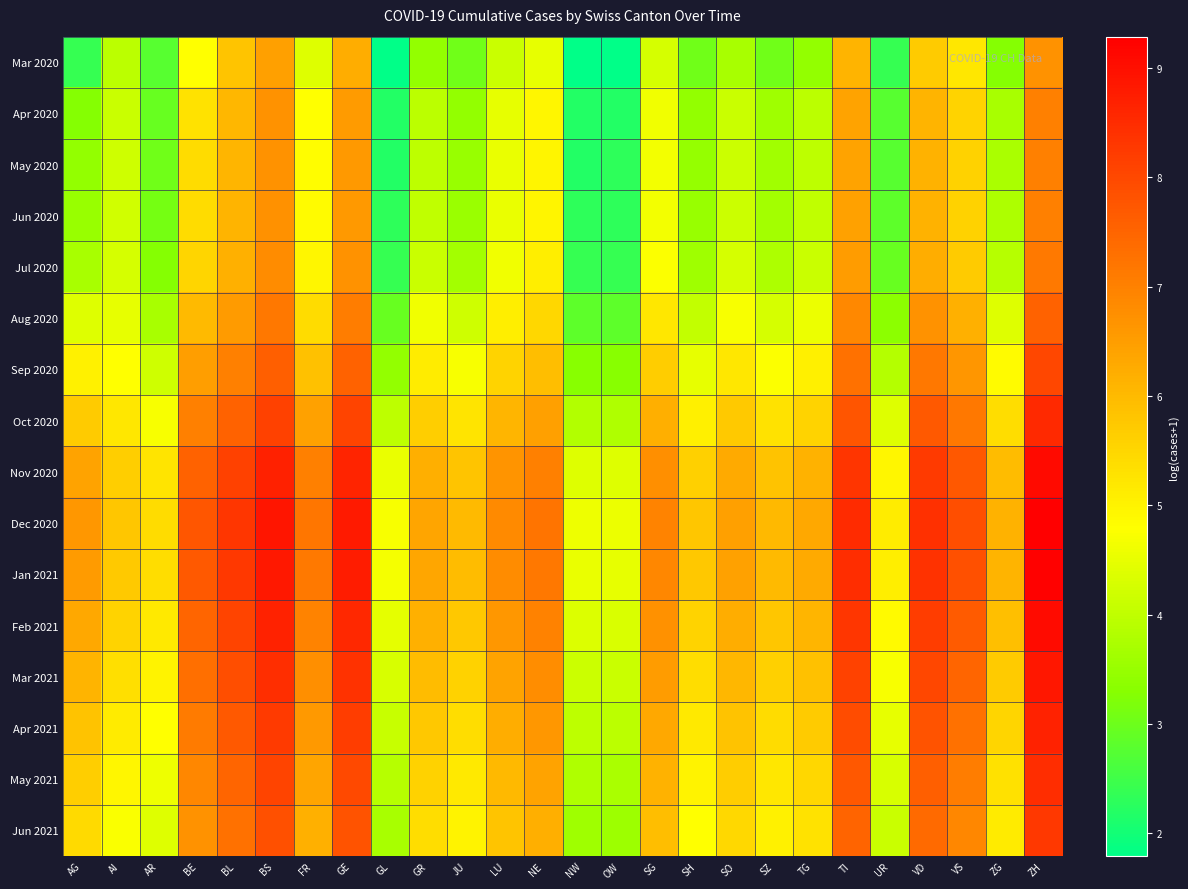

Reading left to right, what are all the values shown in this chart?

Mar 2020: AG=2.4	AI=3.9	AR=2.8	BE=4.8	BL=5.8	BS=6.5	FR=4.4	GE=6.2	GL=1.8	GR=3.4	JU=3.0	LU=4.1	NE=4.5	NW=1.8	OW=1.8	SG=4.3	SH=3.0	SO=3.7	SZ=3.0	TG=3.4	TI=6.1	UR=2.4	VD=5.7	VS=5.2	ZG=3.3	ZH=6.7
Apr 2020: AG=3.3	AI=4.1	AR=2.9	BE=5.3	BL=6.0	BS=6.7	FR=4.8	GE=6.6	GL=2.2	GR=3.9	JU=3.4	LU=4.5	NE=4.9	NW=2.2	OW=2.2	SG=4.6	SH=3.4	SO=4.1	SZ=3.6	TG=3.9	TI=6.4	UR=2.8	VD=6.1	VS=5.6	ZG=3.7	ZH=7.0
May 2020: AG=3.4	AI=4.2	AR=3.0	BE=5.4	BL=6.1	BS=6.7	FR=4.8	GE=6.6	GL=2.2	GR=4.0	JU=3.5	LU=4.5	NE=5.0	NW=2.2	OW=2.3	SG=4.6	SH=3.5	SO=4.1	SZ=3.6	TG=4.0	TI=6.4	UR=2.8	VD=6.1	VS=5.6	ZG=3.7	ZH=7.0
Jun 2020: AG=3.5	AI=4.2	AR=3.1	BE=5.4	BL=6.1	BS=6.7	FR=4.8	GE=6.6	GL=2.3	GR=4.0	JU=3.5	LU=4.5	NE=5.0	NW=2.3	OW=2.3	SG=4.6	SH=3.5	SO=4.2	SZ=3.6	TG=4.0	TI=6.4	UR=2.8	VD=6.1	VS=5.6	ZG=3.8	ZH=7.0
Jul 2020: AG=3.7	AI=4.3	AR=3.3	BE=5.5	BL=6.2	BS=6.8	FR=4.9	GE=6.7	GL=2.4	GR=4.1	JU=3.7	LU=4.6	NE=5.1	NW=2.4	OW=2.4	SG=4.8	SH=3.6	SO=4.3	SZ=3.8	TG=4.1	TI=6.5	UR=2.9	VD=6.2	VS=5.7	ZG=3.9	ZH=7.1
Aug 2020: AG=4.4	AI=4.5	AR=3.7	BE=6.0	BL=6.6	BS=7.2	FR=5.4	GE=7.1	GL=2.9	GR=4.6	JU=4.2	LU=5.1	NE=5.5	NW=2.8	OW=2.8	SG=5.2	SH=4.0	SO=4.7	SZ=4.3	TG=4.6	TI=6.9	UR=3.4	VD=6.7	VS=6.2	ZG=4.4	ZH=7.6
Sep 2020: AG=5.0	AI=4.8	AR=4.2	BE=6.5	BL=7.0	BS=7.6	FR=5.9	GE=7.6	GL=3.4	GR=5.1	JU=4.7	LU=5.6	NE=5.9	NW=3.3	OW=3.3	SG=5.7	SH=4.5	SO=5.2	SZ=4.8	TG=5.0	TI=7.3	UR=3.9	VD=7.2	VS=6.6	ZG=4.9	ZH=8.0
Oct 2020: AG=5.7	AI=5.2	AR=4.7	BE=7.0	BL=7.6	BS=8.1	FR=6.4	GE=8.1	GL=4.0	GR=5.6	JU=5.3	LU=6.1	NE=6.5	NW=3.8	OW=3.8	SG=6.2	SH=5.0	SO=5.7	SZ=5.3	TG=5.6	TI=7.8	UR=4.4	VD=7.7	VS=7.2	ZG=5.4	ZH=8.5
Nov 2020: AG=6.4	AI=5.6	AR=5.3	BE=7.6	BL=8.1	BS=8.7	FR=7.0	GE=8.6	GL=4.5	GR=6.2	JU=5.8	LU=6.7	NE=7.0	NW=4.4	OW=4.4	SG=6.8	SH=5.6	SO=6.3	SZ=5.8	TG=6.1	TI=8.3	UR=4.9	VD=8.2	VS=7.7	ZG=6.0	ZH=9.1
Dec 2020: AG=6.6	AI=5.8	AR=5.4	BE=7.7	BL=8.3	BS=8.9	FR=7.2	GE=8.8	GL=4.7	GR=6.4	JU=6.0	LU=6.8	NE=7.2	NW=4.6	OW=4.6	SG=6.9	SH=5.8	SO=6.5	SZ=6.0	TG=6.3	TI=8.5	UR=5.1	VD=8.4	VS=7.9	ZG=6.1	ZH=9.3
Jan 2021: AG=6.6	AI=5.7	AR=5.4	BE=7.7	BL=8.3	BS=8.8	FR=7.1	GE=8.8	GL=4.7	GR=6.4	JU=6.0	LU=6.8	NE=7.2	NW=4.5	OW=4.5	SG=6.9	SH=5.8	SO=6.4	SZ=6.0	TG=6.3	TI=8.5	UR=5.1	VD=8.4	VS=7.9	ZG=6.1	ZH=9.2
Feb 2021: AG=6.3	AI=5.5	AR=5.2	BE=7.5	BL=8.1	BS=8.6	FR=7.0	GE=8.6	GL=4.5	GR=6.2	JU=5.8	LU=6.6	NE=7.0	NW=4.3	OW=4.3	SG=6.7	SH=5.6	SO=6.2	SZ=5.8	TG=6.1	TI=8.3	UR=4.9	VD=8.2	VS=7.7	ZG=5.9	ZH=9.1
Mar 2021: AG=6.1	AI=5.4	AR=5.0	BE=7.3	BL=7.9	BS=8.5	FR=6.8	GE=8.4	GL=4.3	GR=6.0	JU=5.6	LU=6.4	NE=6.8	NW=4.2	OW=4.1	SG=6.5	SH=5.4	SO=6.0	SZ=5.6	TG=5.9	TI=8.1	UR=4.7	VD=8.0	VS=7.5	ZG=5.7	ZH=8.9
Apr 2021: AG=5.9	AI=5.1	AR=4.8	BE=7.1	BL=7.7	BS=8.3	FR=6.6	GE=8.2	GL=4.1	GR=5.8	JU=5.4	LU=6.2	NE=6.6	NW=4.0	OW=3.9	SG=6.3	SH=5.2	SO=5.9	SZ=5.4	TG=5.7	TI=7.9	UR=4.5	VD=7.8	VS=7.3	ZG=5.5	ZH=8.7
May 2021: AG=5.6	AI=4.9	AR=4.6	BE=6.9	BL=7.5	BS=8.1	FR=6.4	GE=8.0	GL=3.9	GR=5.6	JU=5.2	LU=6.0	NE=6.4	NW=3.8	OW=3.7	SG=6.1	SH=5.0	SO=5.7	SZ=5.2	TG=5.5	TI=7.7	UR=4.3	VD=7.6	VS=7.1	ZG=5.3	ZH=8.5
Jun 2021: AG=5.4	AI=4.7	AR=4.4	BE=6.7	BL=7.3	BS=7.9	FR=6.2	GE=7.8	GL=3.7	GR=5.4	JU=5.0	LU=5.8	NE=6.2	NW=3.6	OW=3.6	SG=5.9	SH=4.8	SO=5.5	SZ=5.0	TG=5.3	TI=7.5	UR=4.1	VD=7.4	VS=6.9	ZG=5.1	ZH=8.3